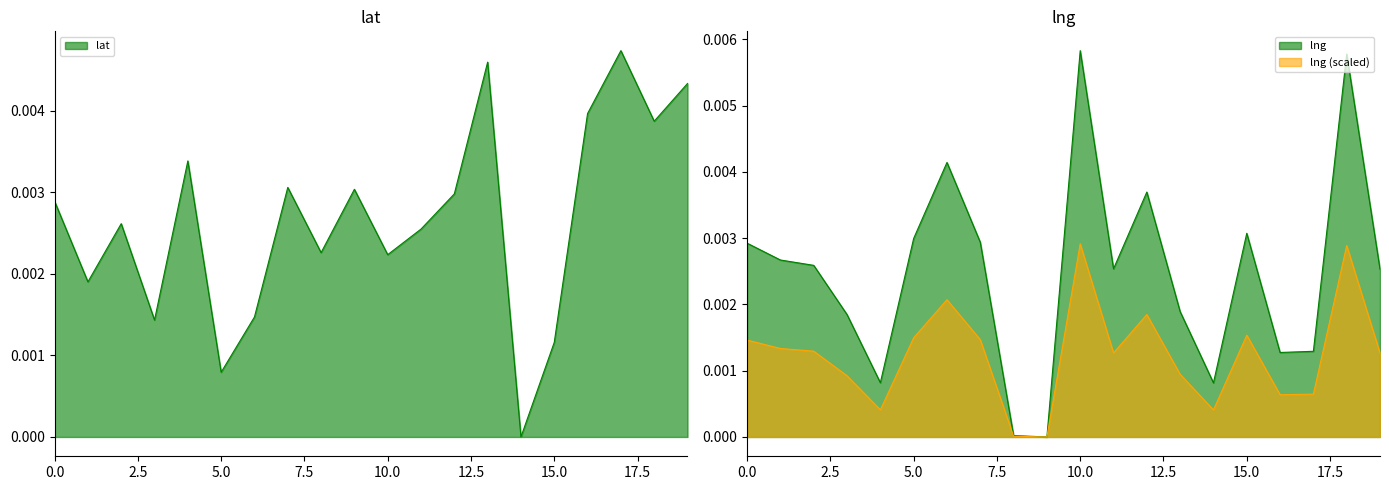

How many interior local peaks does the lat series have?

6